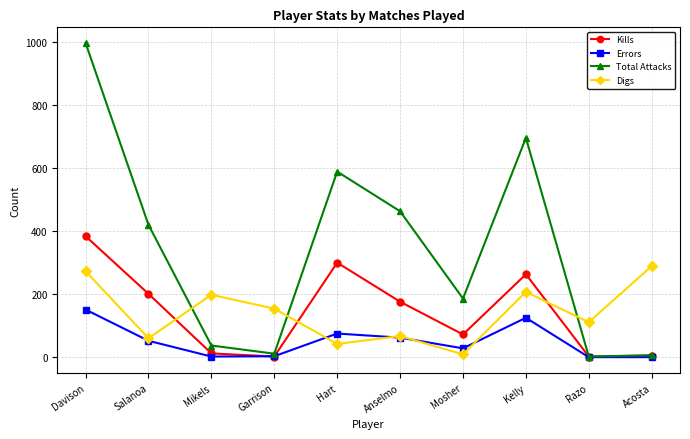

Rank the series by their maximum value, from highest to lowest.

Total Attacks, Kills, Digs, Errors